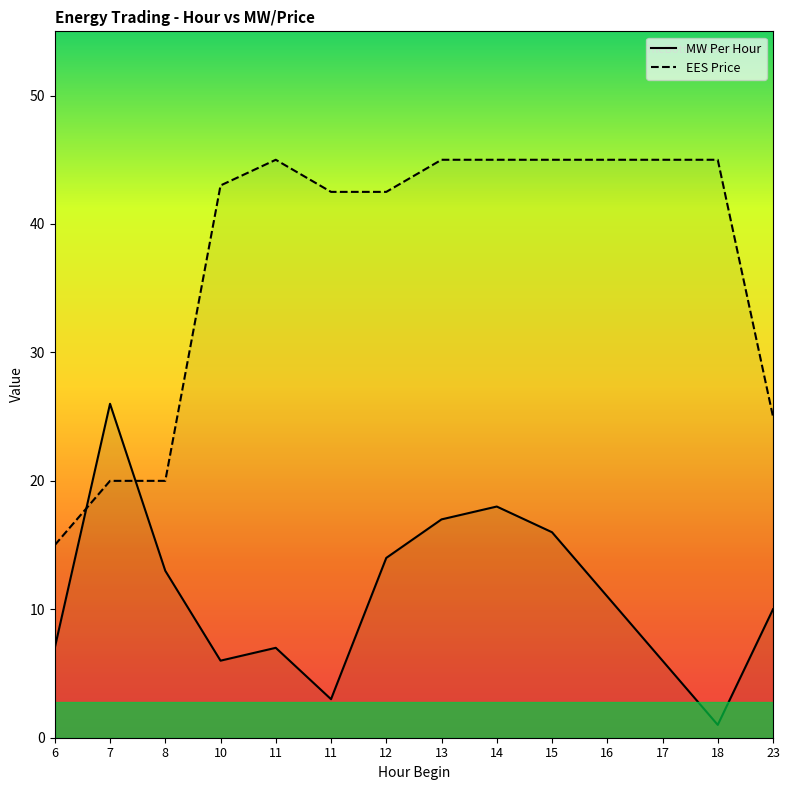

At which label does MW Per Hour reach its minimum?

18